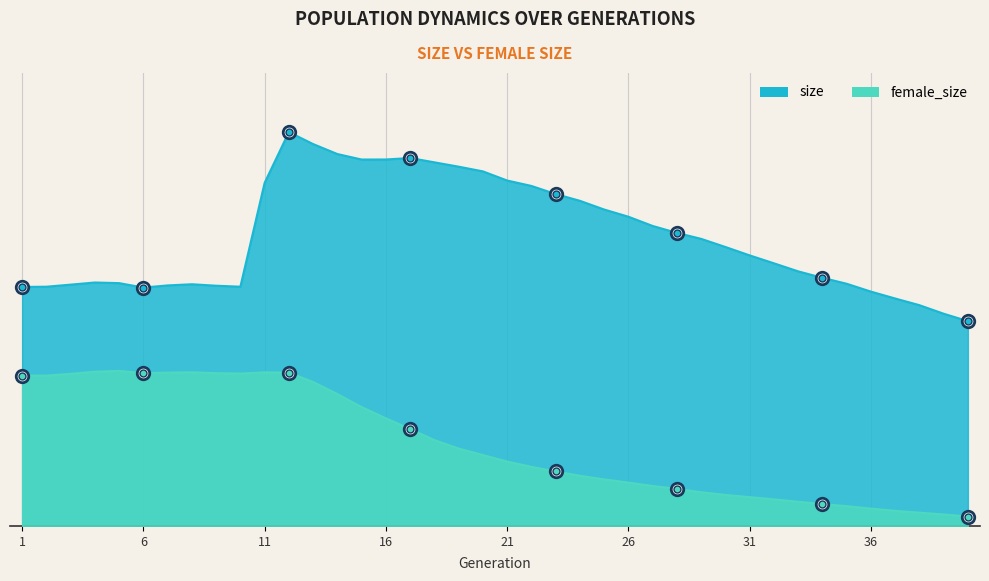

What is the sum of the size values at 24 and 15?

225809